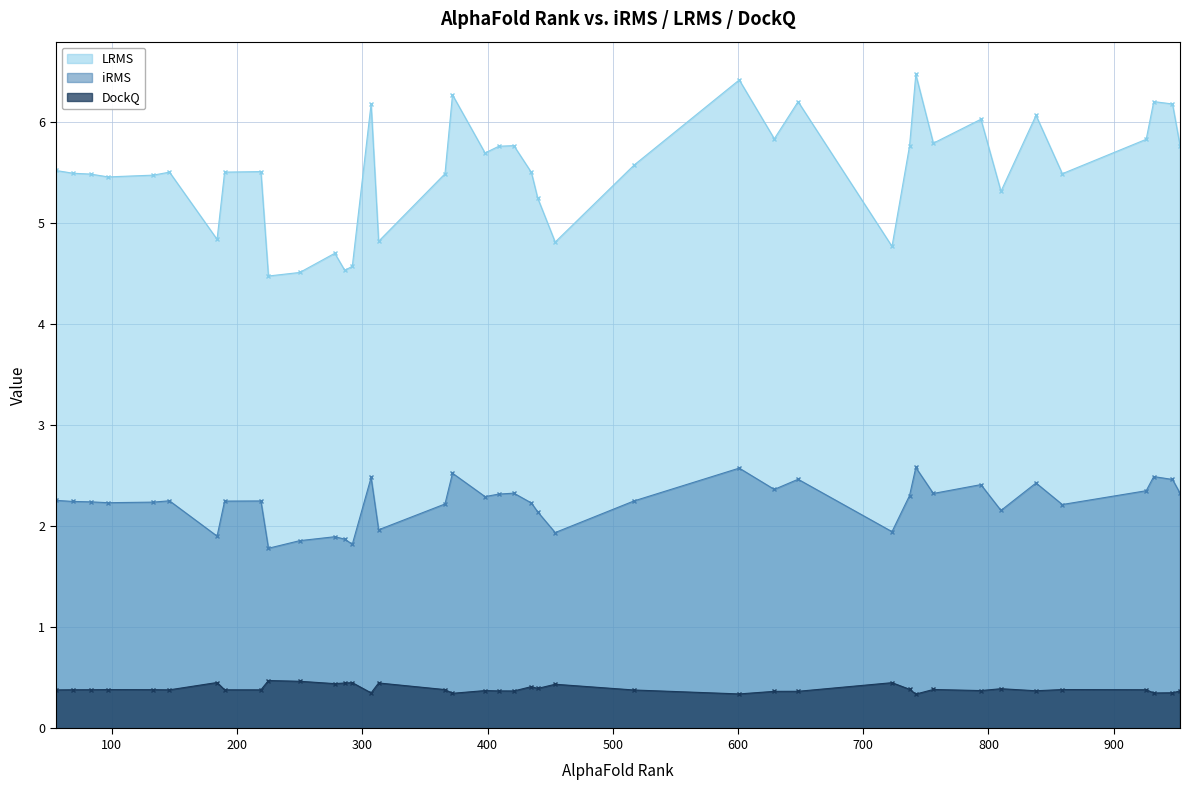

At how many categories does at least one series exceed 1?

40